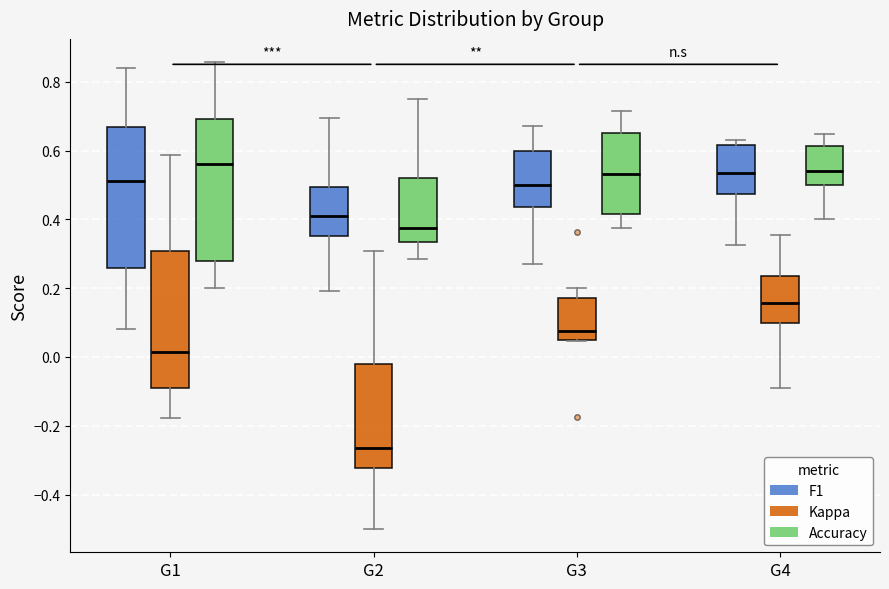

Reading left to right, read every box against the y-axis: the position of its median line, the range the box covers, and the ends of its whiskers. The values are not printed on the chart, so give them approximately, as read against the axis.

G1 (F1): median 0.52, box 0.26 to 0.66, whiskers 0.08 to 0.84
G1 (Kappa): median 0.02, box -0.08 to 0.30, whiskers -0.18 to 0.58
G1 (Accuracy): median 0.56, box 0.28 to 0.70, whiskers 0.20 to 0.86
G2 (F1): median 0.42, box 0.36 to 0.50, whiskers 0.20 to 0.70
G2 (Kappa): median -0.26, box -0.32 to -0.02, whiskers -0.50 to 0.30
G2 (Accuracy): median 0.38, box 0.34 to 0.52, whiskers 0.28 to 0.76
G3 (F1): median 0.50, box 0.44 to 0.60, whiskers 0.28 to 0.68
G3 (Kappa): median 0.08, box 0.06 to 0.18, whiskers 0.04 to 0.20
G3 (Accuracy): median 0.54, box 0.42 to 0.66, whiskers 0.38 to 0.72
G4 (F1): median 0.54, box 0.48 to 0.62, whiskers 0.32 to 0.64
G4 (Kappa): median 0.16, box 0.10 to 0.24, whiskers -0.10 to 0.36
G4 (Accuracy): median 0.54, box 0.50 to 0.62, whiskers 0.40 to 0.64